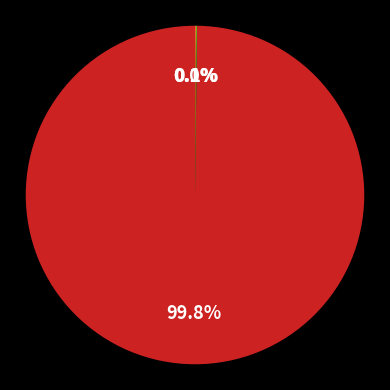

Does any single category account for the majority?

Yes